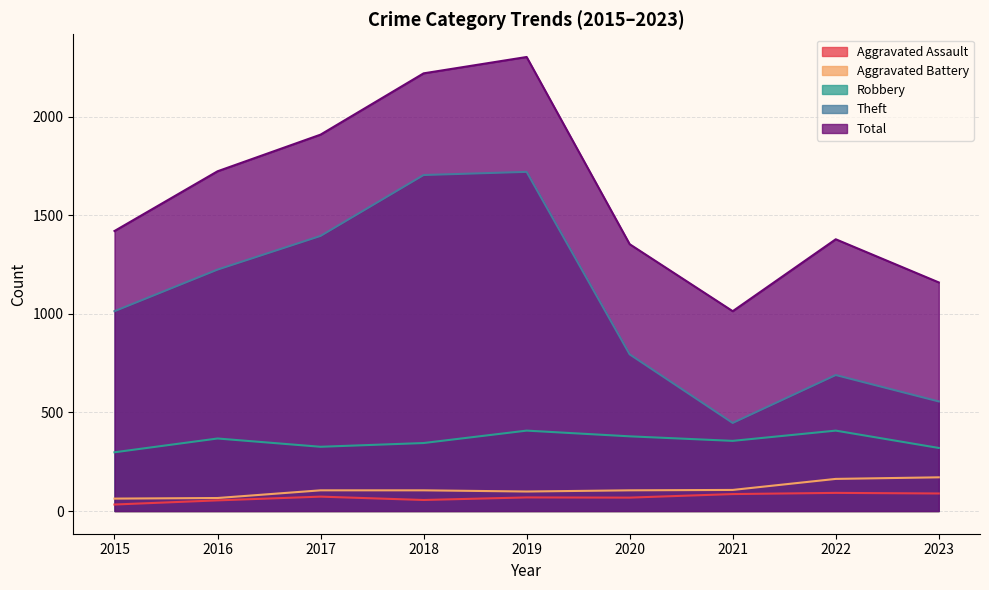

The value of Aggravated Assault at 2022 is 146. True or false?

False